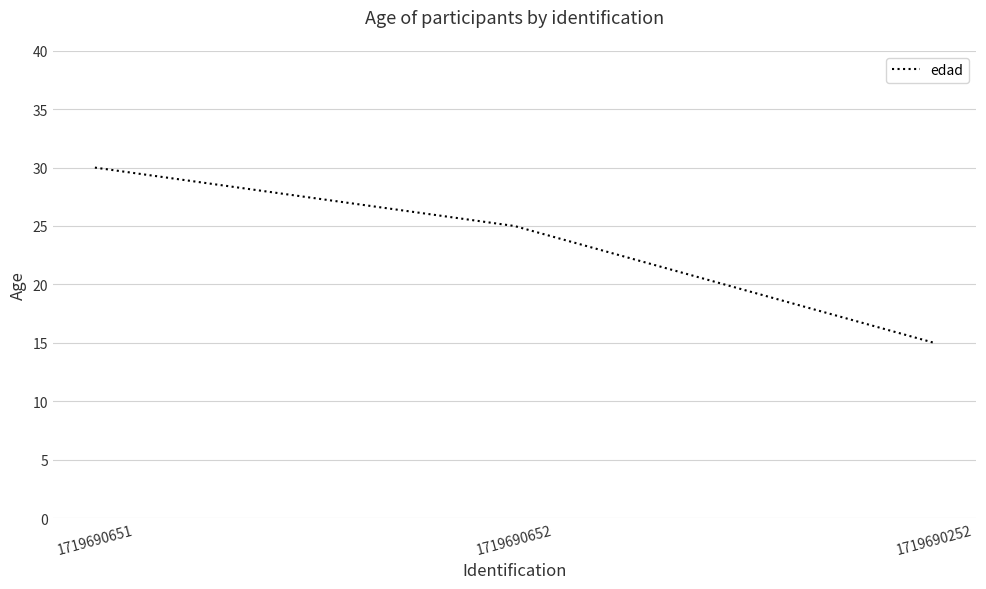

The chart shows a value of 25 at 1719690652. True or false?

True